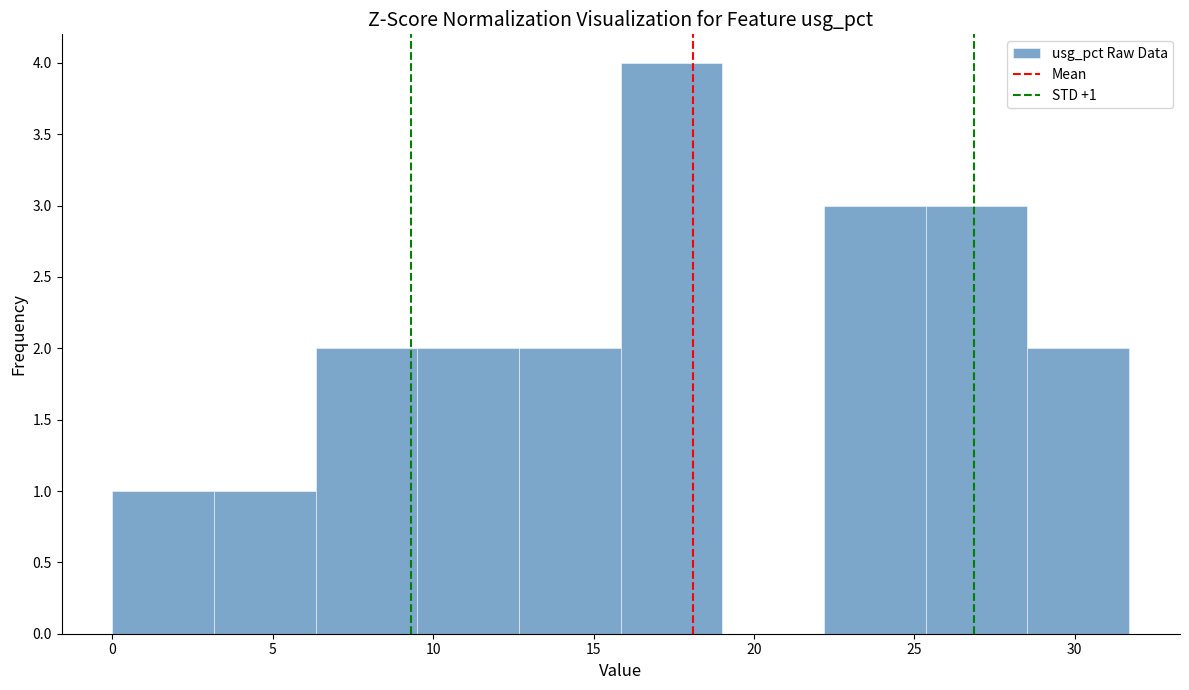

Over which range of the x-axis is the bar tallest?

16.0 to 19.0